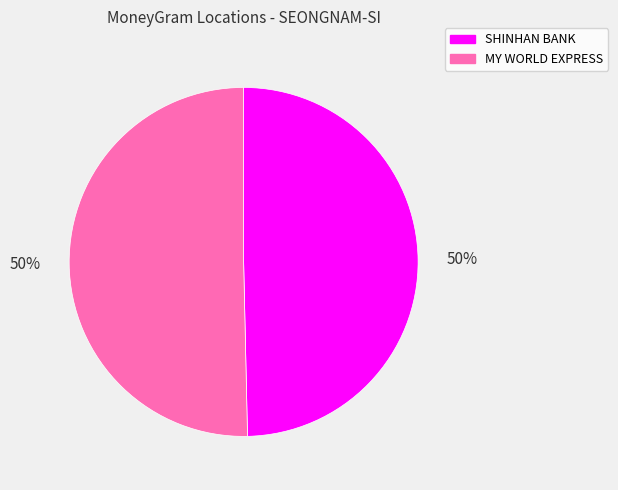

To the nearest percent, what is the average slice percentage?

50%